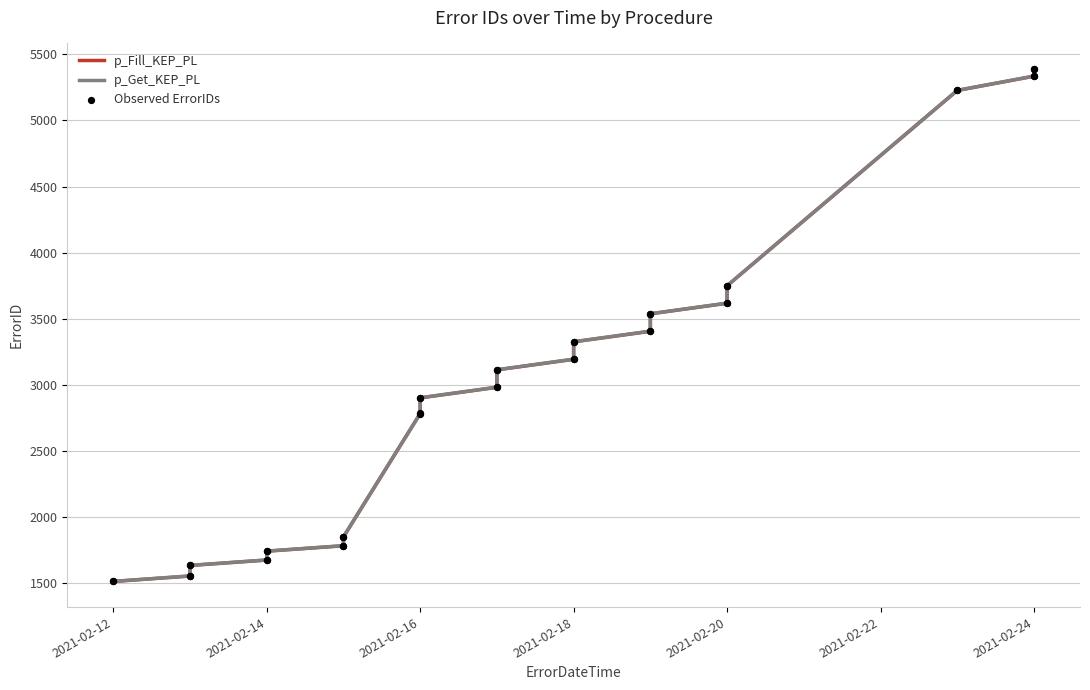

At which category is the sum across all series the highest?

2021-02-24